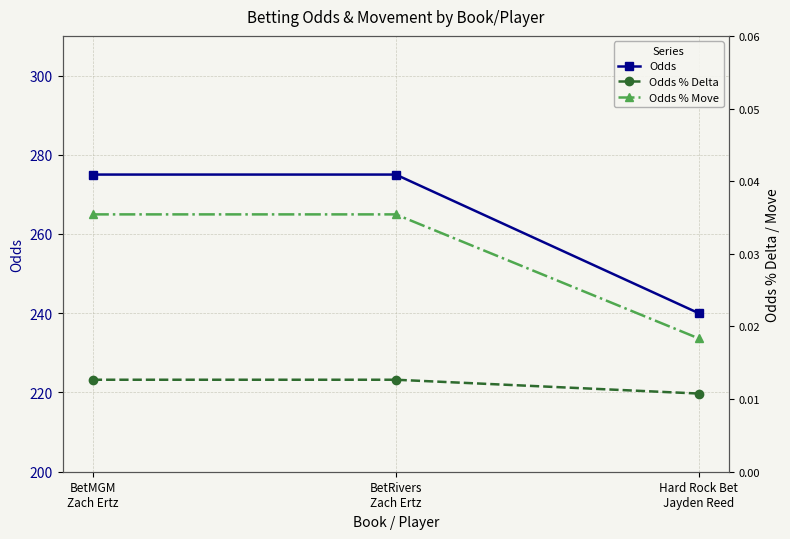

Reading left to right, extract all data points from this chart.

Odds: BetMGM
Zach Ertz=275.0	BetRivers
Zach Ertz=275.0	Hard Rock Bet
Jayden Reed=240.0
Odds % Delta: BetMGM
Zach Ertz=0.0	BetRivers
Zach Ertz=0.0	Hard Rock Bet
Jayden Reed=0.0
Odds % Move: BetMGM
Zach Ertz=0.0	BetRivers
Zach Ertz=0.0	Hard Rock Bet
Jayden Reed=0.0